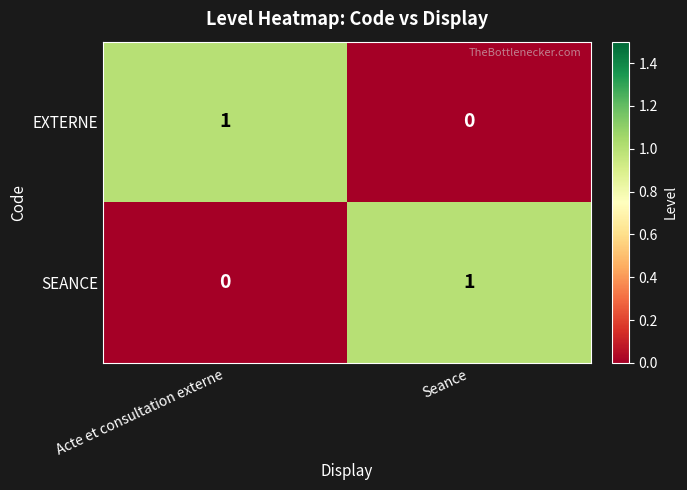

At which label is EXTERNE closest to 0?

Seance